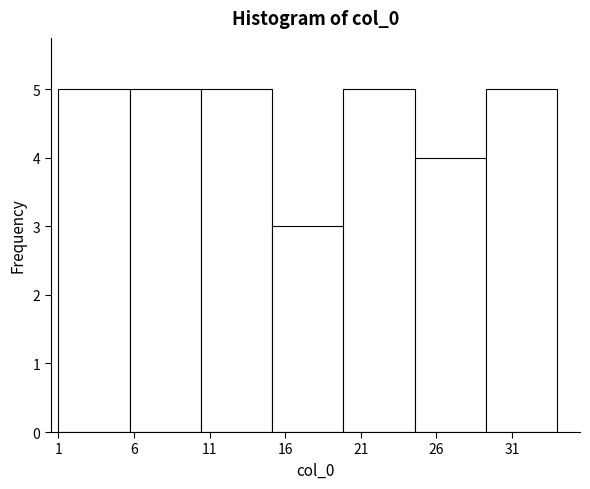

How tall is the bar that spans 1.0 to 5.5 on the x-axis? Neither the bar edges nor the heights are printed on the chart, so give them approximately, as read against the axes.

5